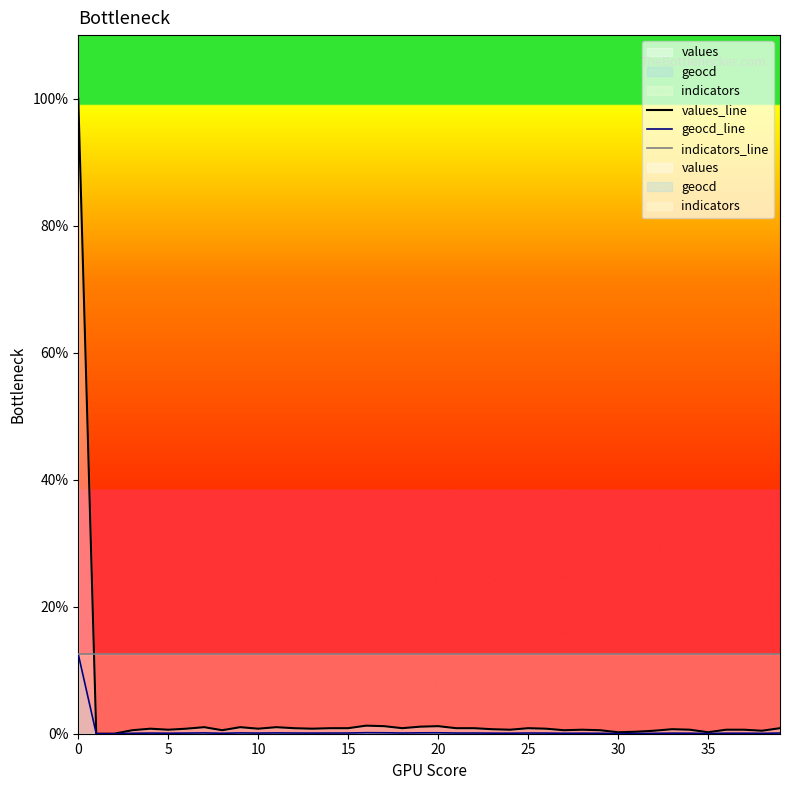

At which category does geocd_line reach its first local valley?

5